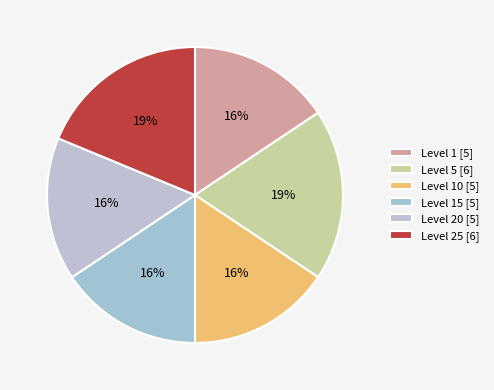

How many segments does this pie chart have?

6